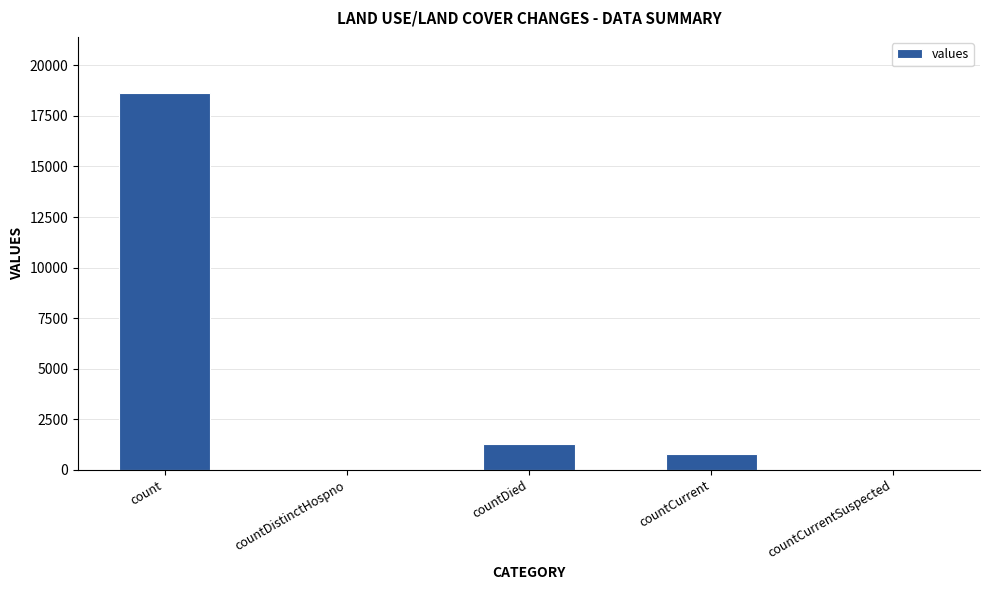

True or false: the data shows 789 at countCurrent.

True